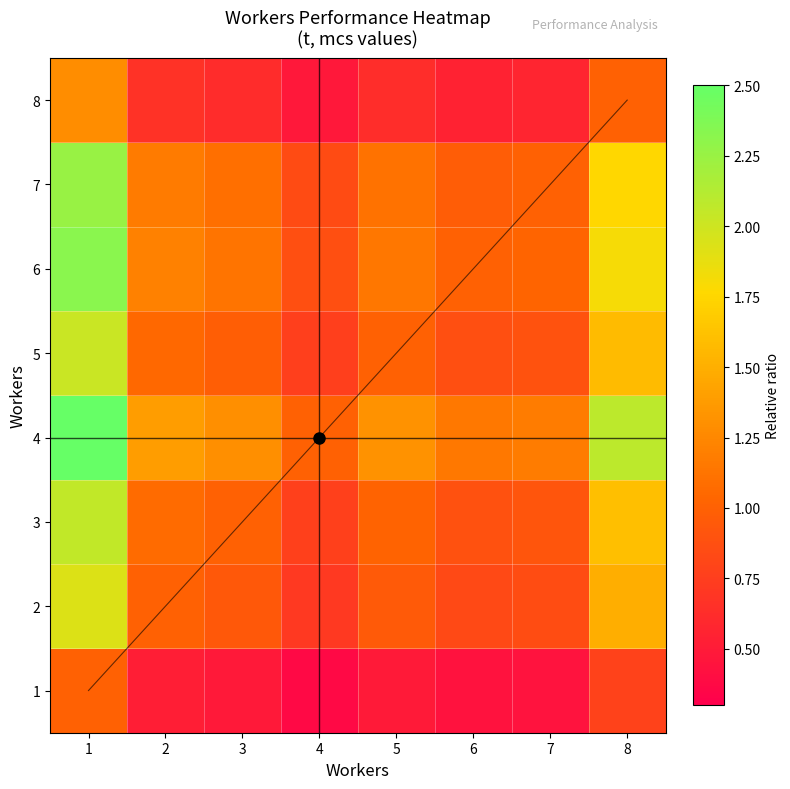

Rank the series by their maximum value, from lowest to highest.

1, 8, 2, 5, 3, 7, 6, 4, diagonal